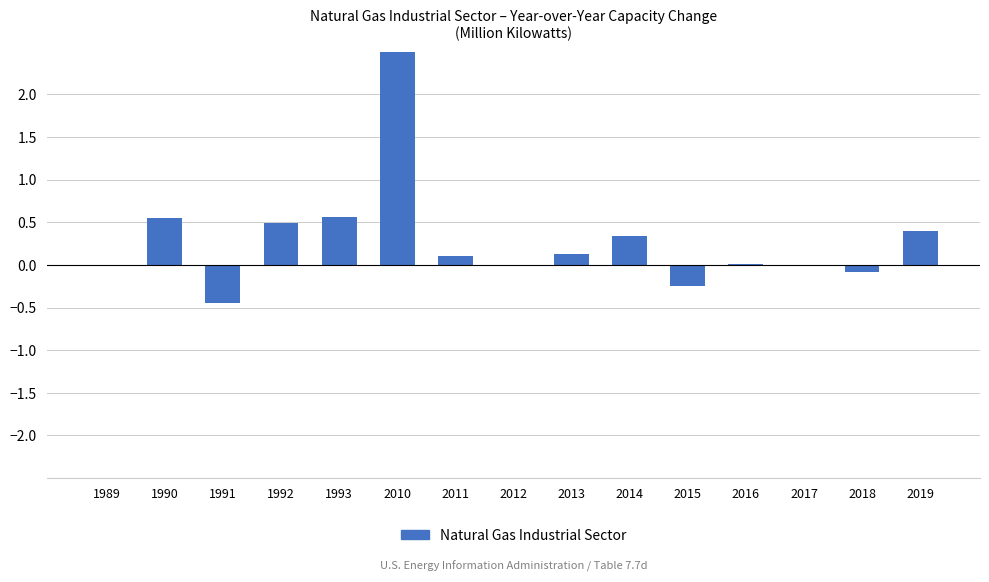

True or false: the data shows 0.0 at 2011.

False